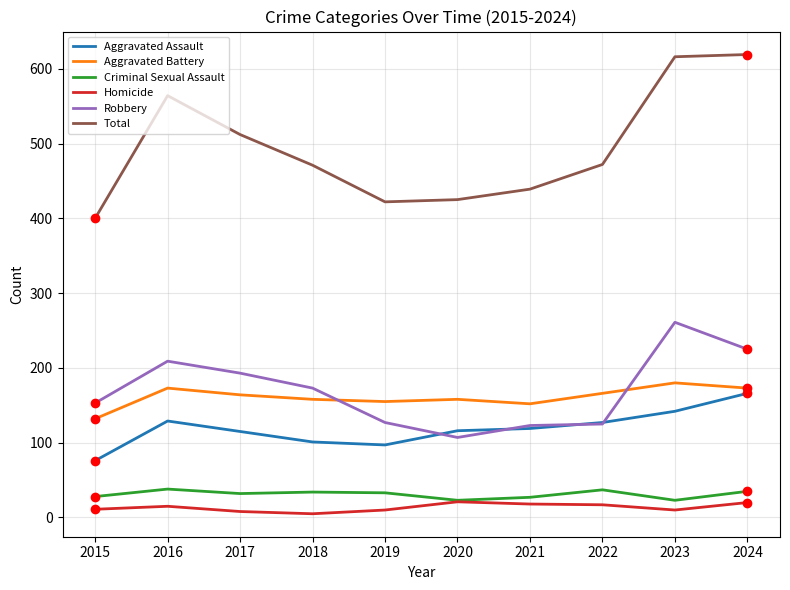

True or false: Aggravated Battery has a value of 208 at 2019.

False